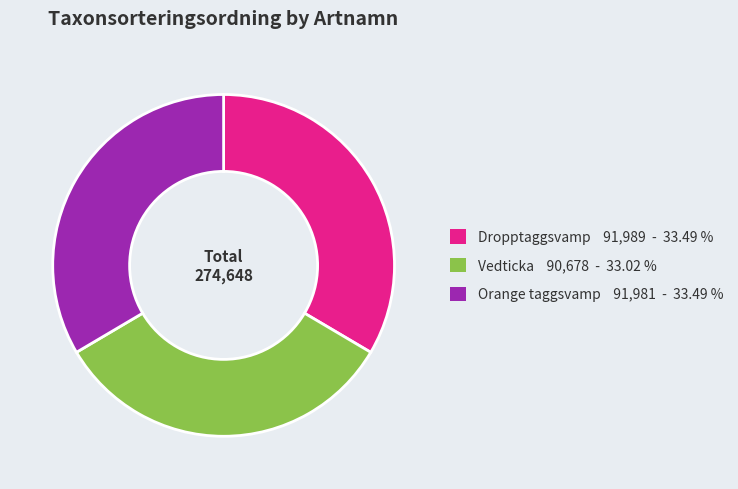

Is the sum of Dropptaggsvamp and Vedticka greater than half?

Yes